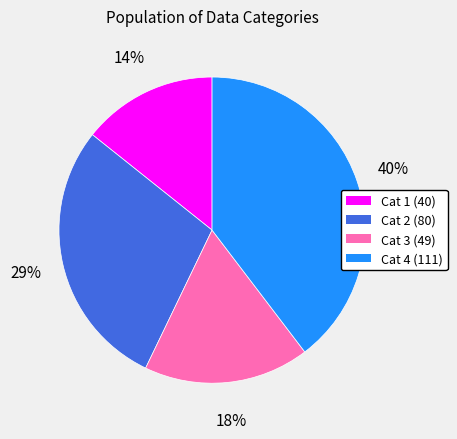

To the nearest percent, what is the average slice percentage?

25%